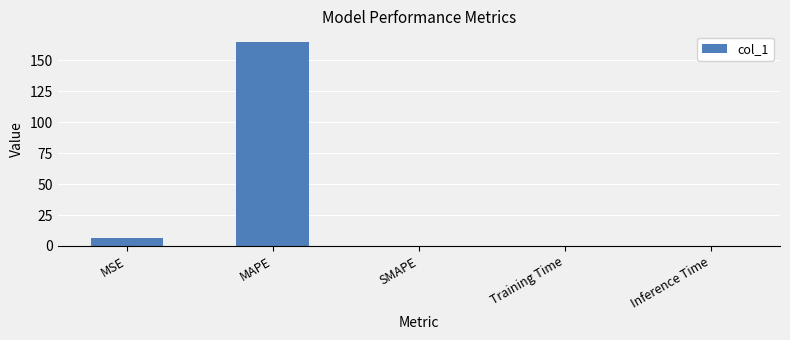

Is it true that the value at Training Time is 0.0?

True